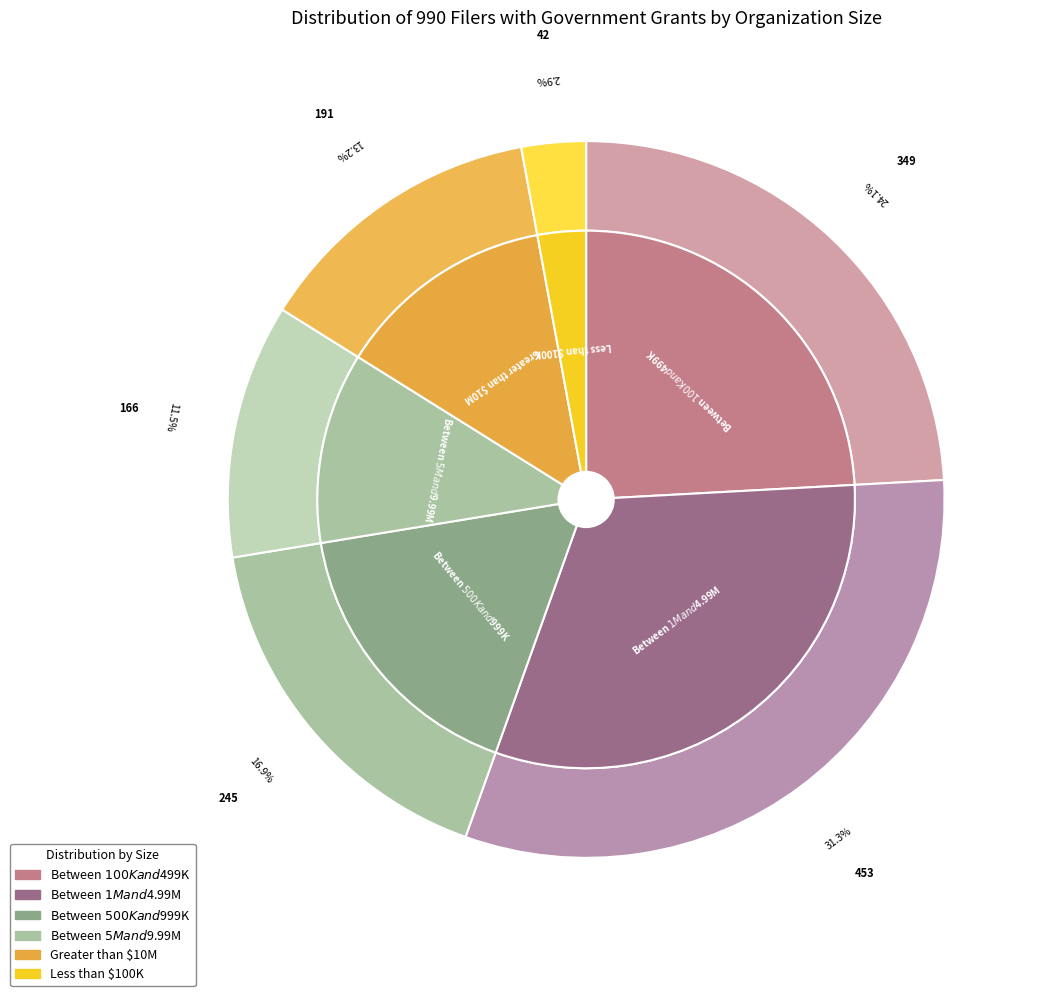

Is it true that Between $500K and $999K is 6% of the pie?

False